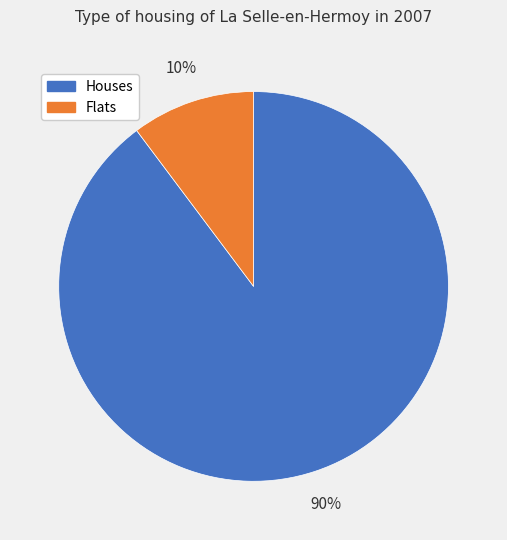

Rank the categories by value from highest to lowest.

Houses, Flats